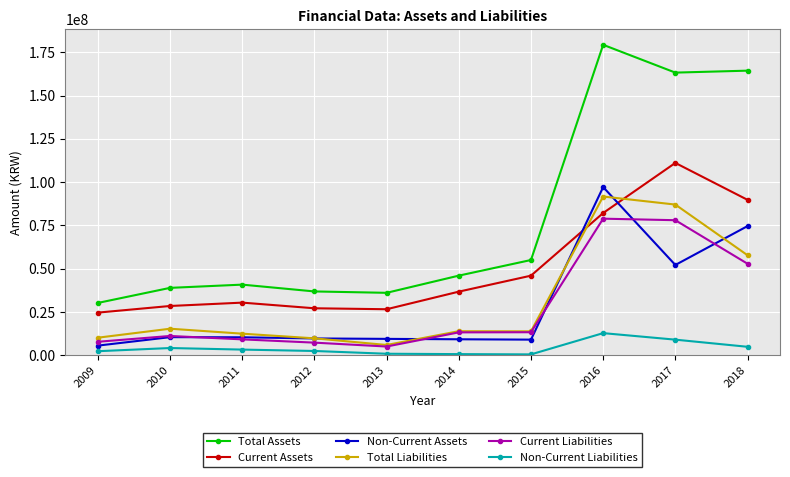

What is the lowest value of the Total Liabilities series?

5953371